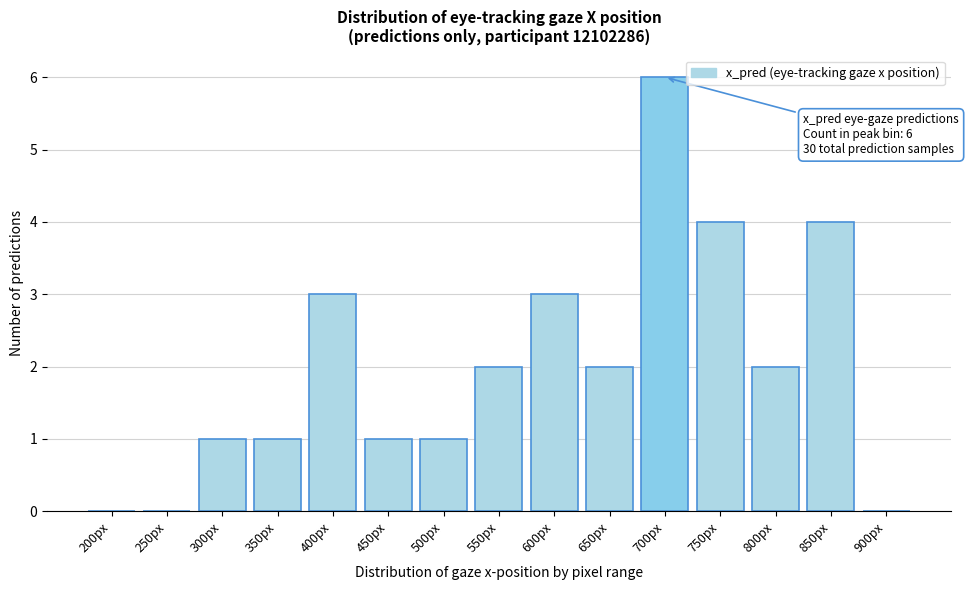

Reading left to right, what are all the values shown in this chart?

200px=0	250px=0	300px=1	350px=1	400px=3	450px=1	500px=1	550px=2	600px=3	650px=2	700px=6	750px=4	800px=2	850px=4	900px=0